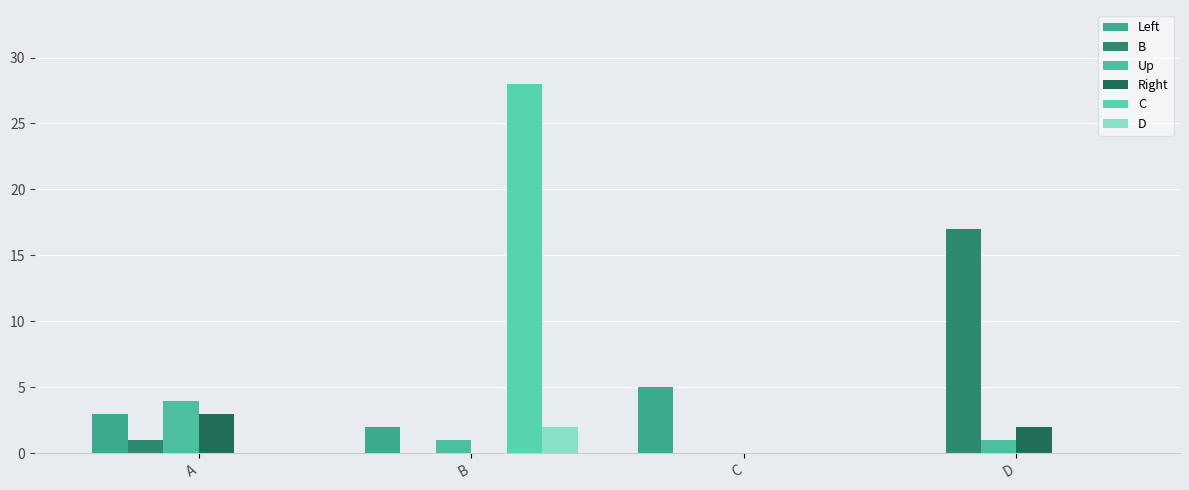

What are all the series names shown in the legend?

Left, B, Up, Right, C, D